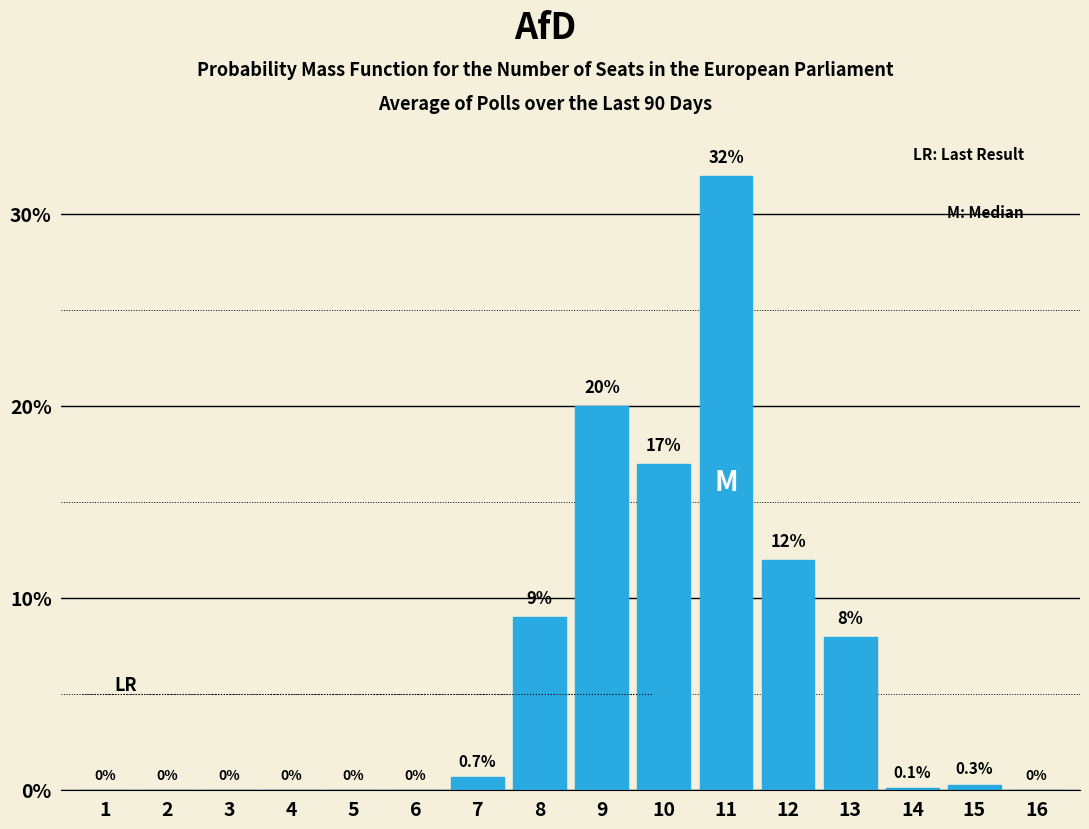

Reading left to right, transcribe all the data shown in this chart.

1=0.0	2=0.0	3=0.0	4=0.0	5=0.0	6=0.0	7=0.7	8=9.0	9=20.0	10=17.0	11=32.0	12=12.0	13=8.0	14=0.1	15=0.3	16=0.0